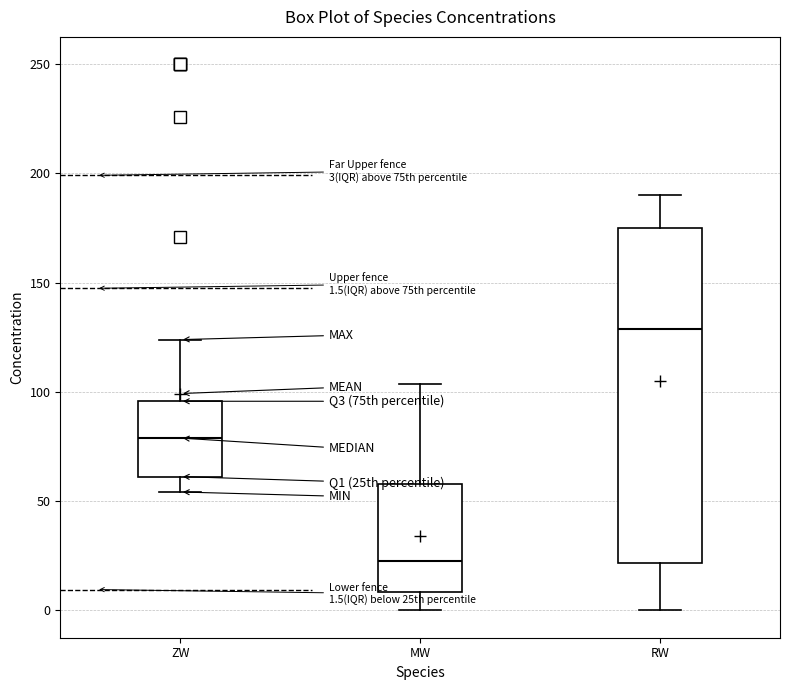

Which box's median line is the highest?

RW